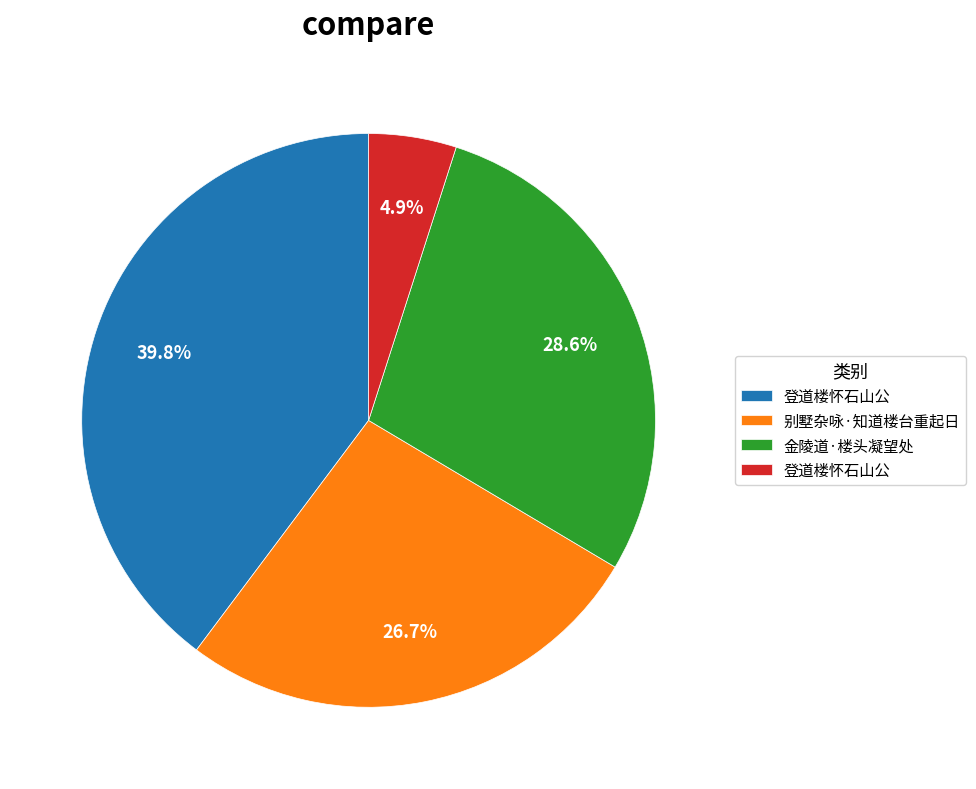

Is there a majority slice in this chart?

No